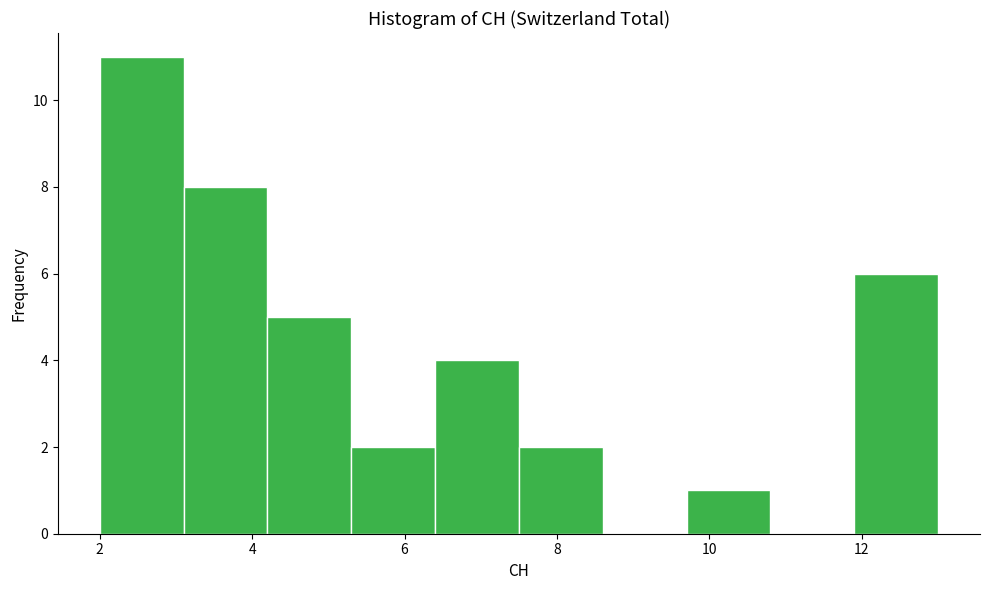

Reading left to right, list every bar in this chart as the range it spans on the x-axis followed by its height. Neither the bar edges nor the heights are printed on the chart, so give them approximately, as read against the axes.

2.0 to 3.1: 11
3.1 to 4.2: 8
4.2 to 5.3: 5
5.3 to 6.4: 2
6.4 to 7.5: 4
7.5 to 8.6: 2
8.6 to 9.7: 0
9.7 to 10.8: 1
10.8 to 11.9: 0
11.9 to 13.0: 6